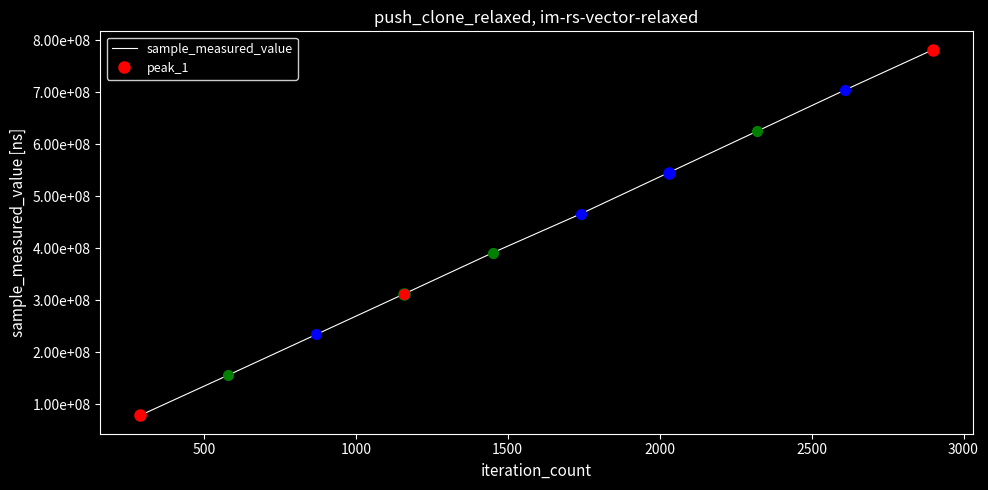

How many data points does each series have?

10